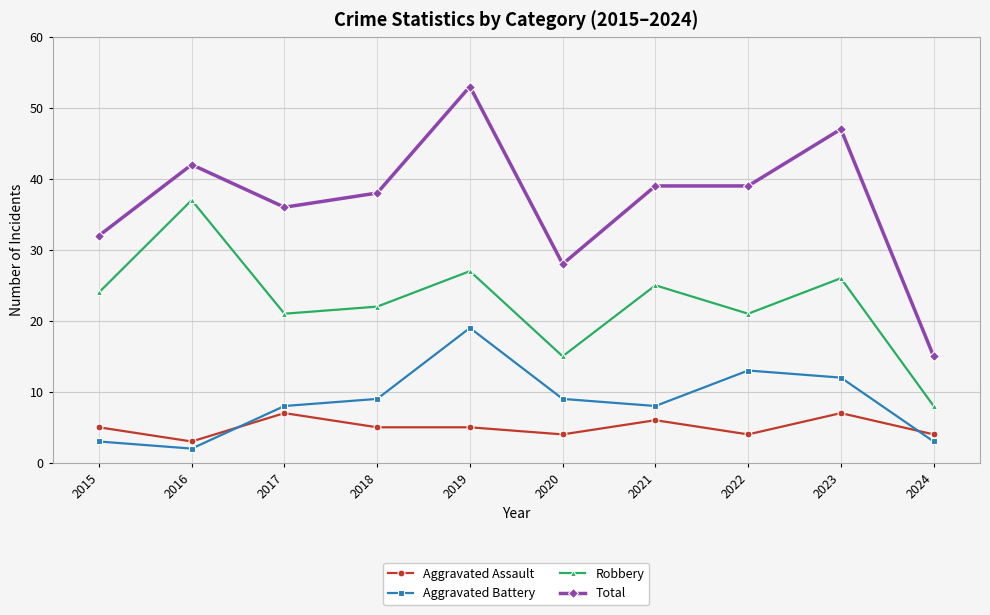

Reading left to right, list all the values displayed in this chart.

Aggravated Assault: 2015=5	2016=3	2017=7	2018=5	2019=5	2020=4	2021=6	2022=4	2023=7	2024=4
Aggravated Battery: 2015=3	2016=2	2017=8	2018=9	2019=19	2020=9	2021=8	2022=13	2023=12	2024=3
Robbery: 2015=24	2016=37	2017=21	2018=22	2019=27	2020=15	2021=25	2022=21	2023=26	2024=8
Total: 2015=32	2016=42	2017=36	2018=38	2019=53	2020=28	2021=39	2022=39	2023=47	2024=15